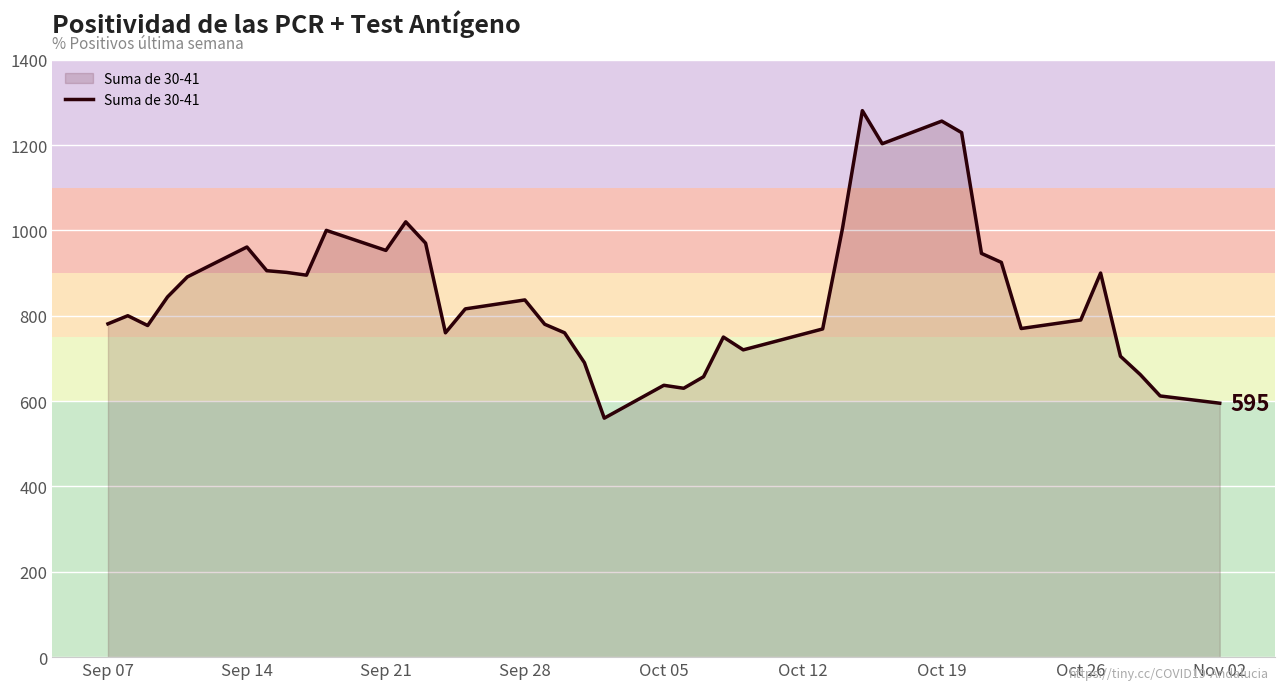

Does the chart display data point markers on the line(s)?

No